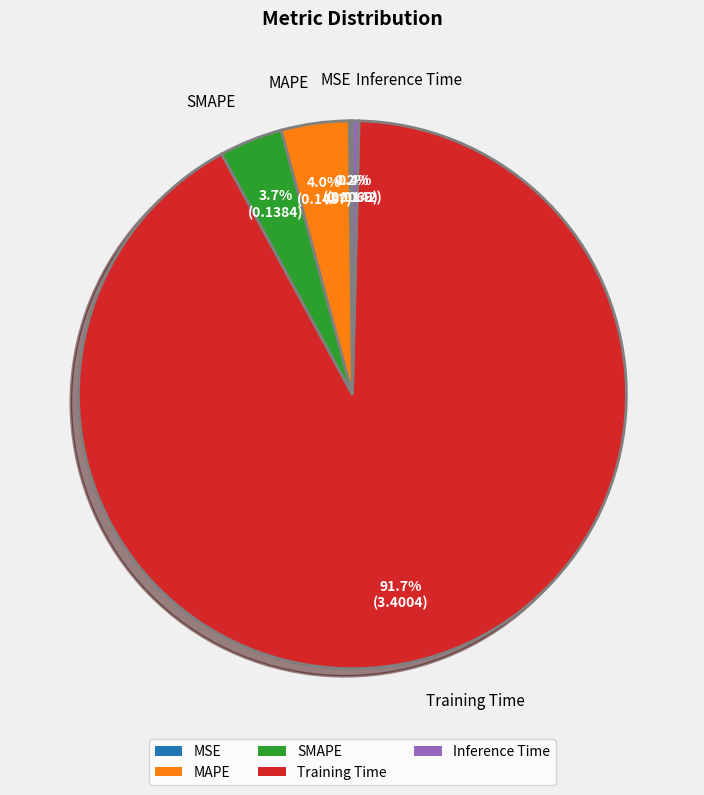

Do SMAPE and Training Time together represent more than half of the pie?

Yes